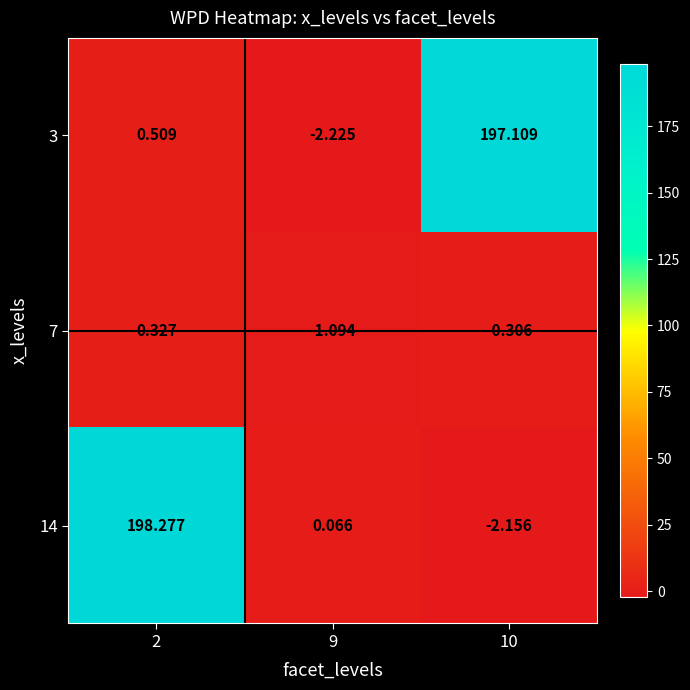

Is the value of 7 at 10 greater than the value of 3 at 9?

Yes